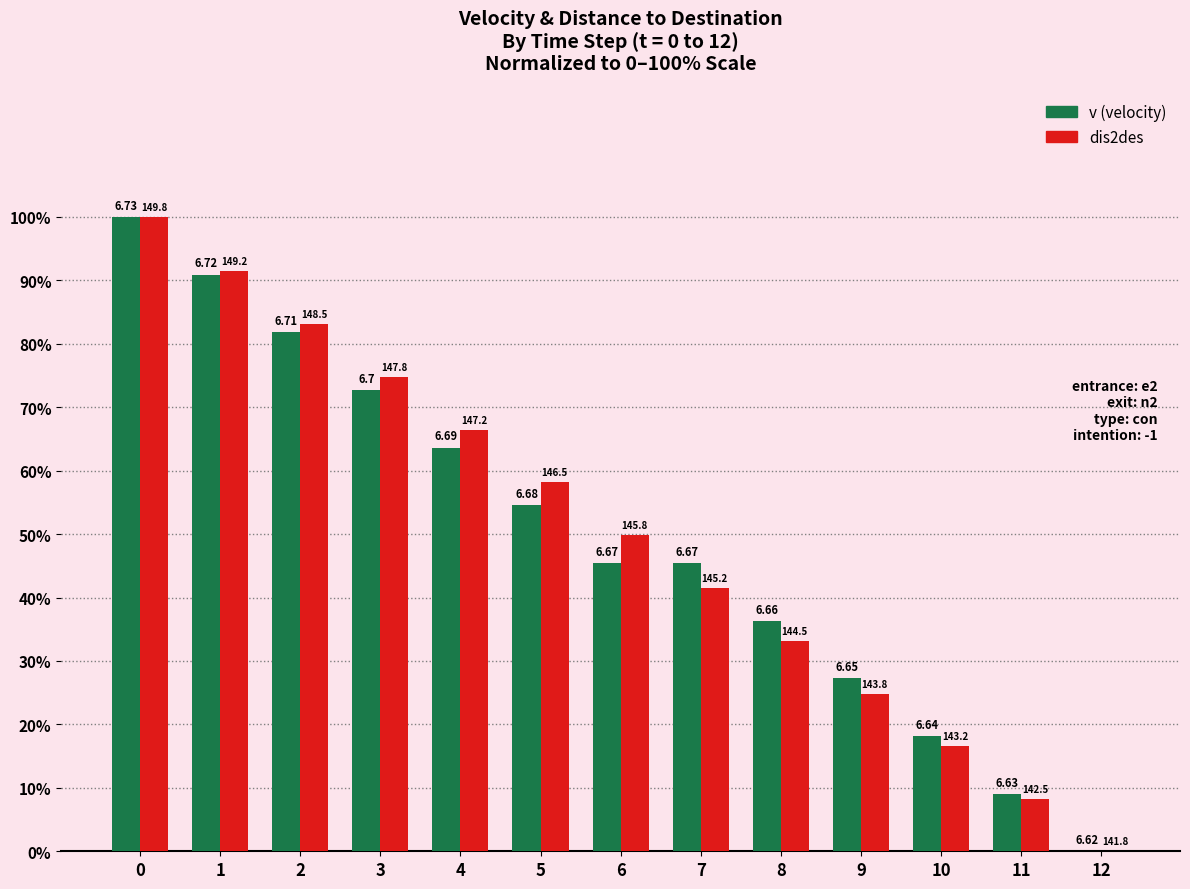

How many groups of bars are there?

13